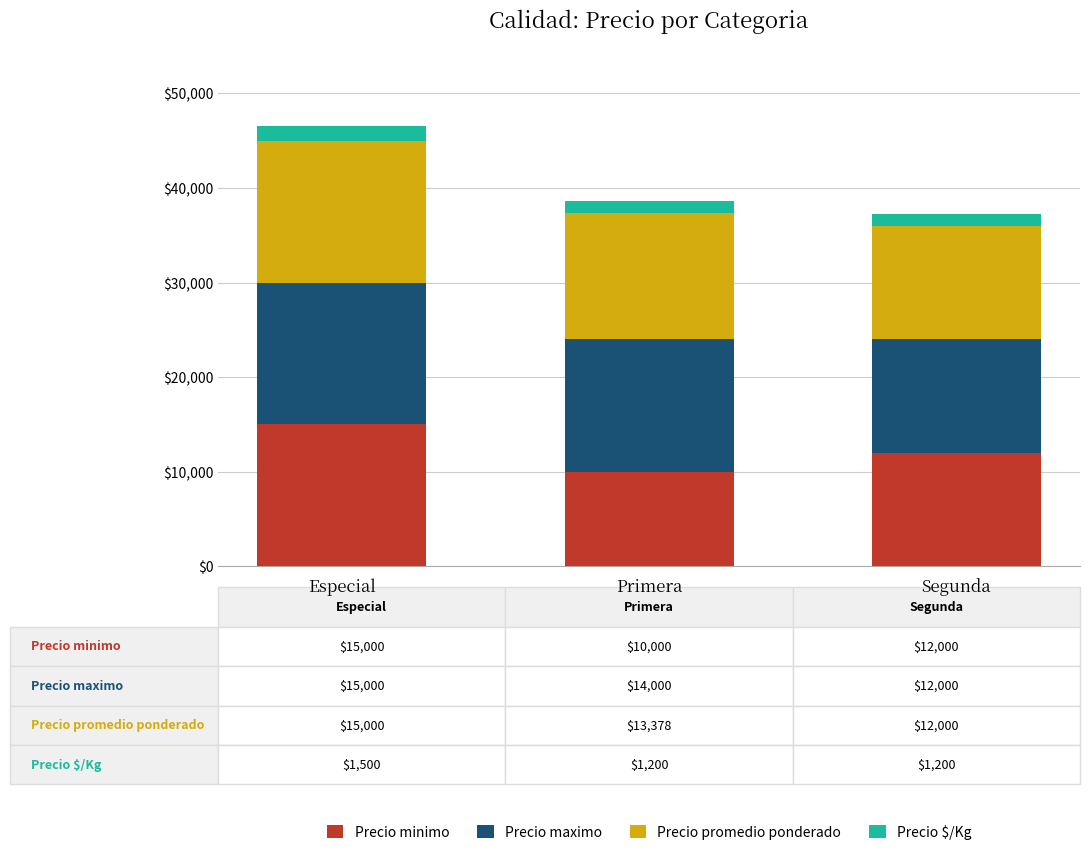

Which category has the lowest value in the Precio minimo series?

Primera